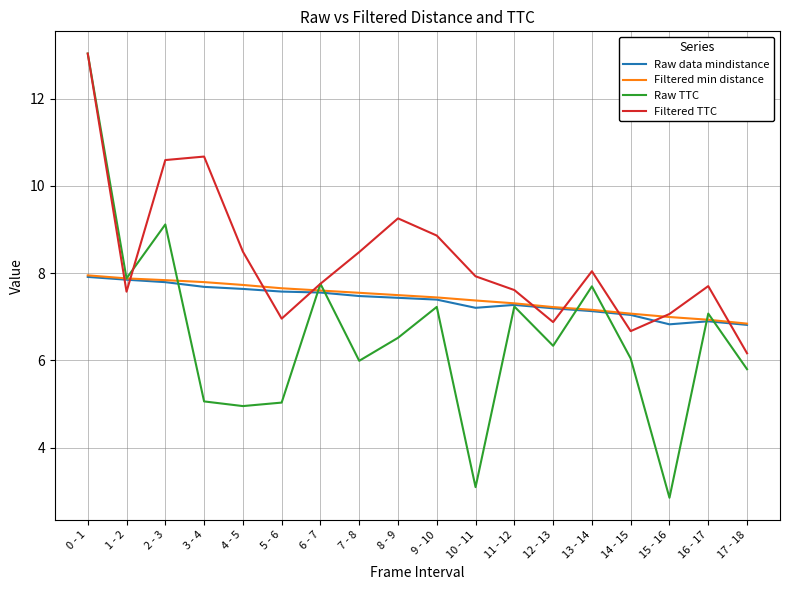

At which category does the chart reach its peak across all series?

0 - 1